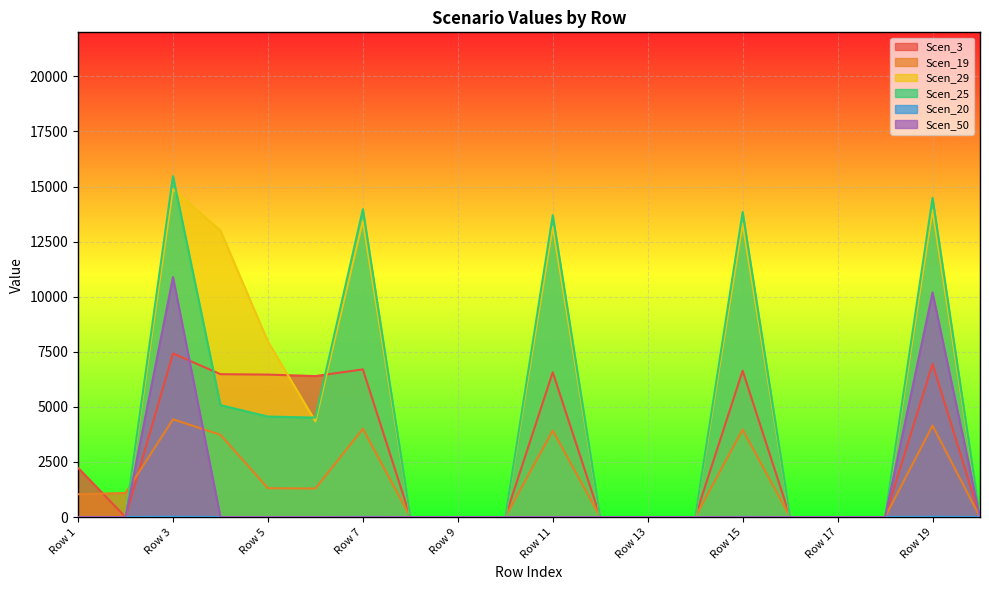

Which series has the largest total across all categories?

Scen_29